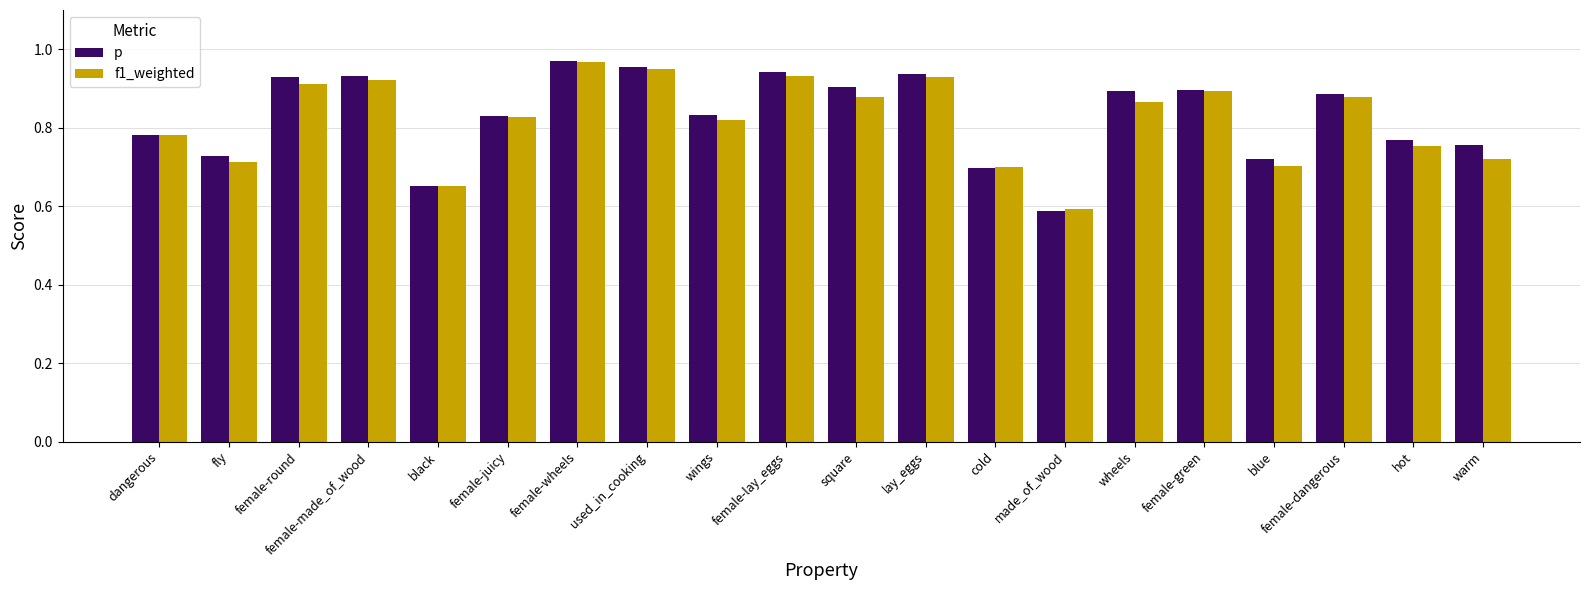

At which category does the chart reach its minimum across all series?

made_of_wood